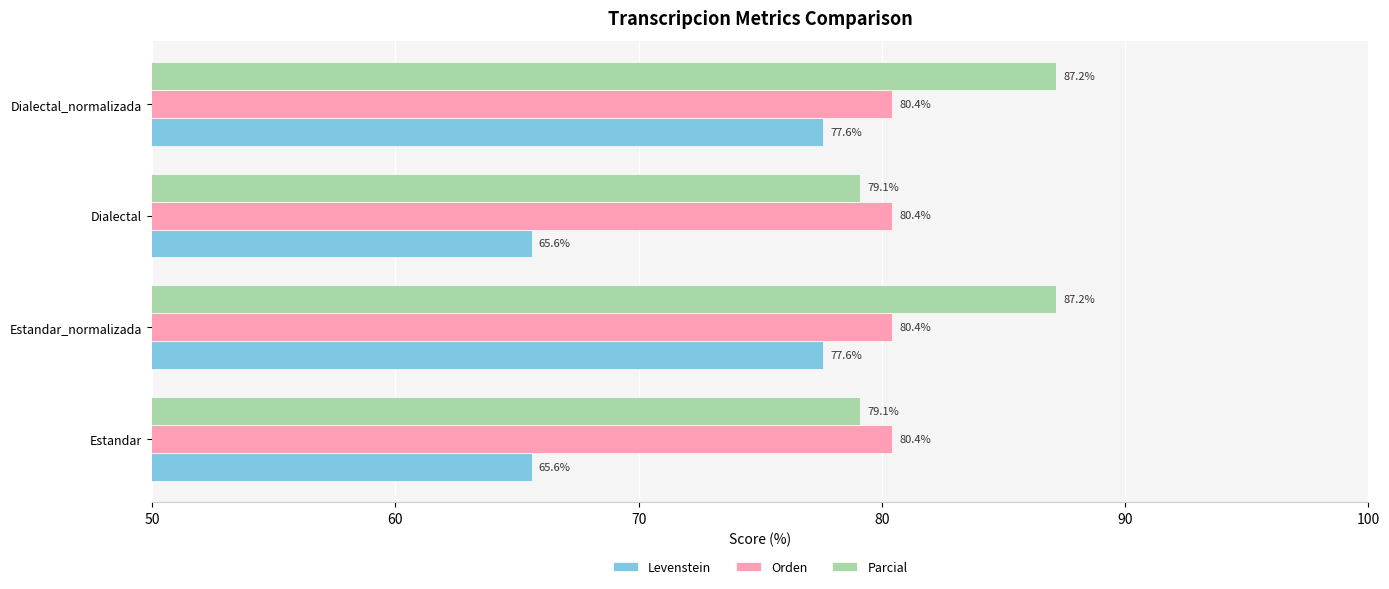

What are all the series names shown in the legend?

Levenstein, Orden, Parcial